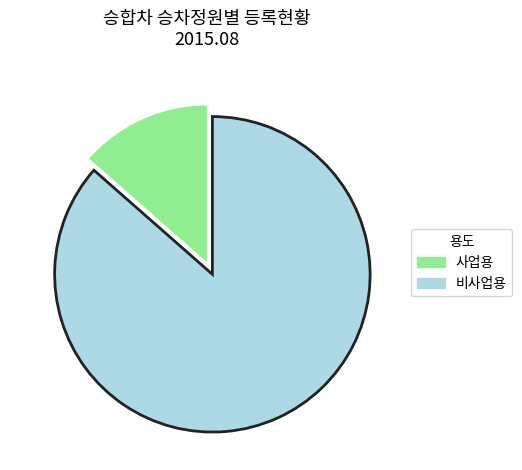

How many slices are in this pie chart?

2